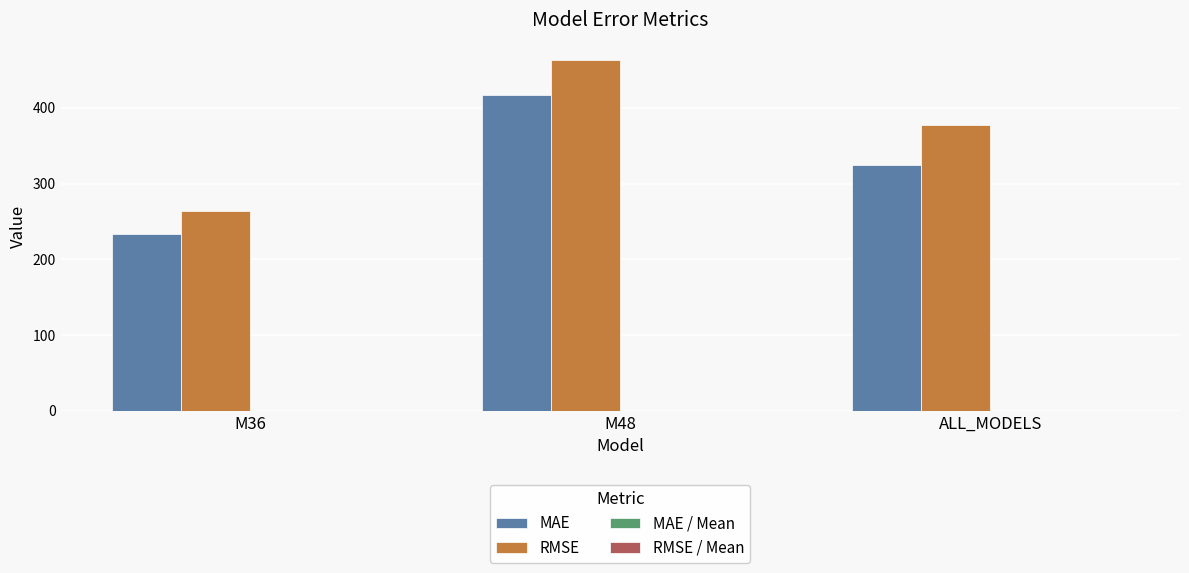

Between M36 and M48, which series saw the biggest shift?

RMSE